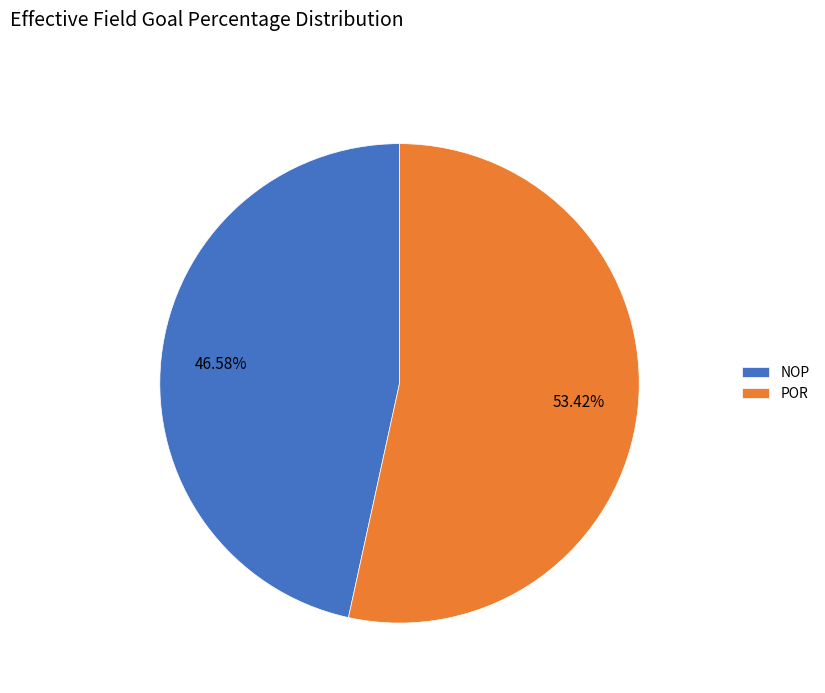

What is the largest slice in the pie chart?

POR